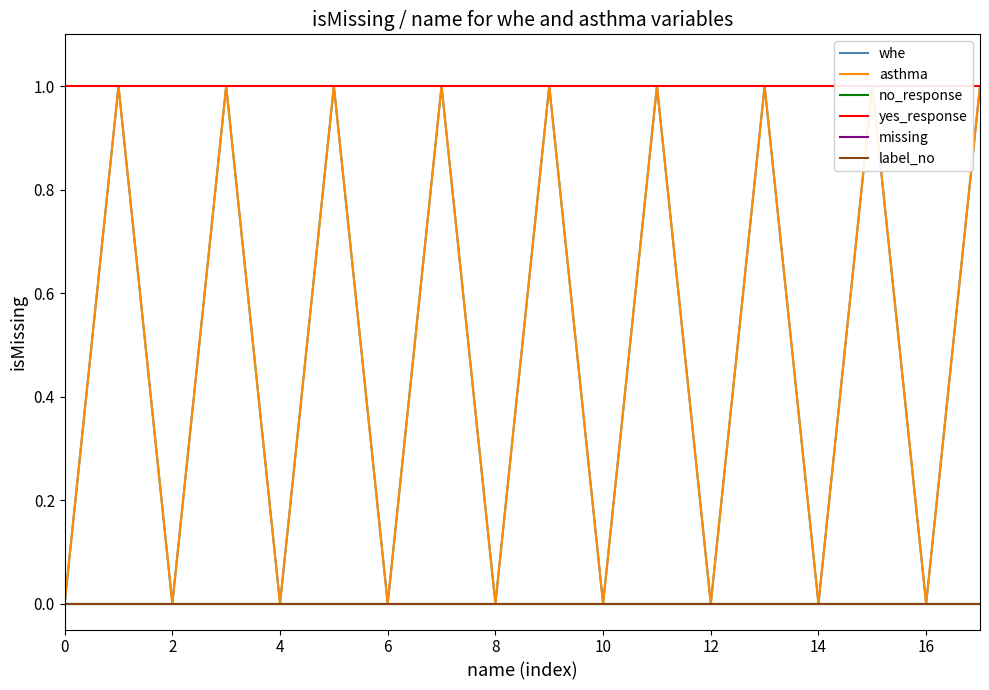

True or false: missing has more than 0 points higher than both neighbors.

False